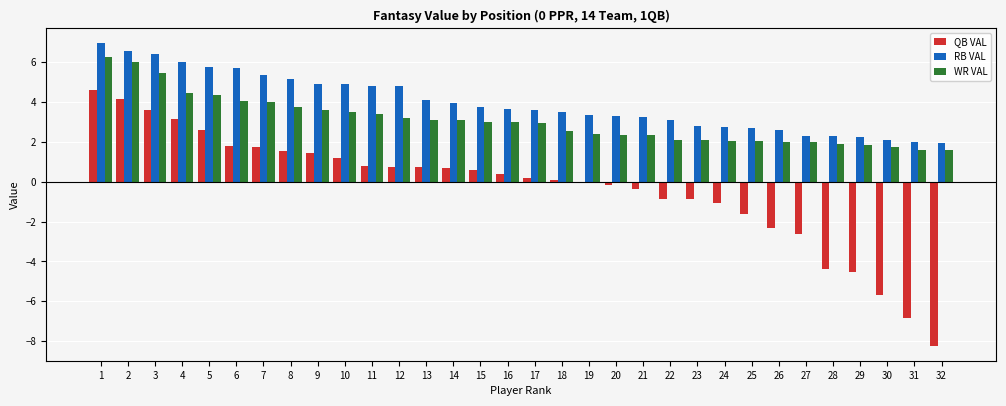

Between 17 and 30, which series saw the biggest shift?

QB VAL